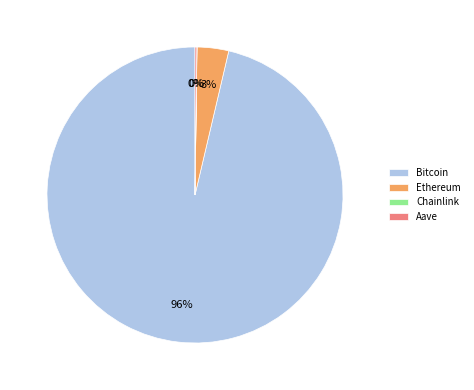

Is there a majority slice in this chart?

Yes